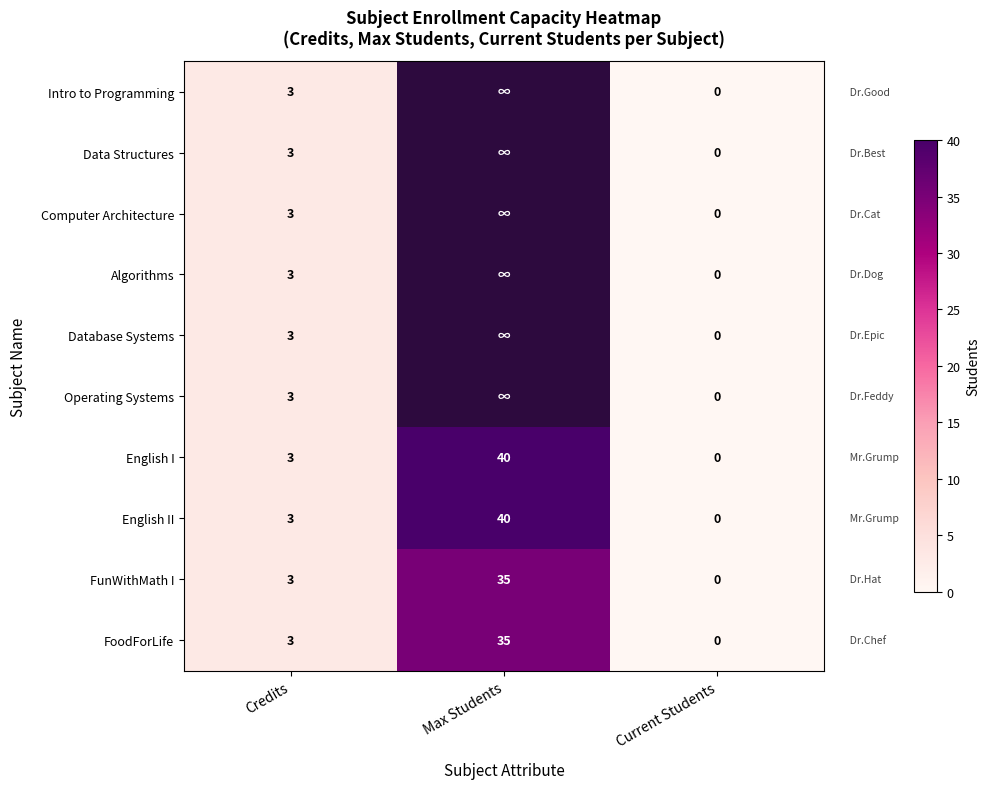

What is the total value across all series at Credits?

30